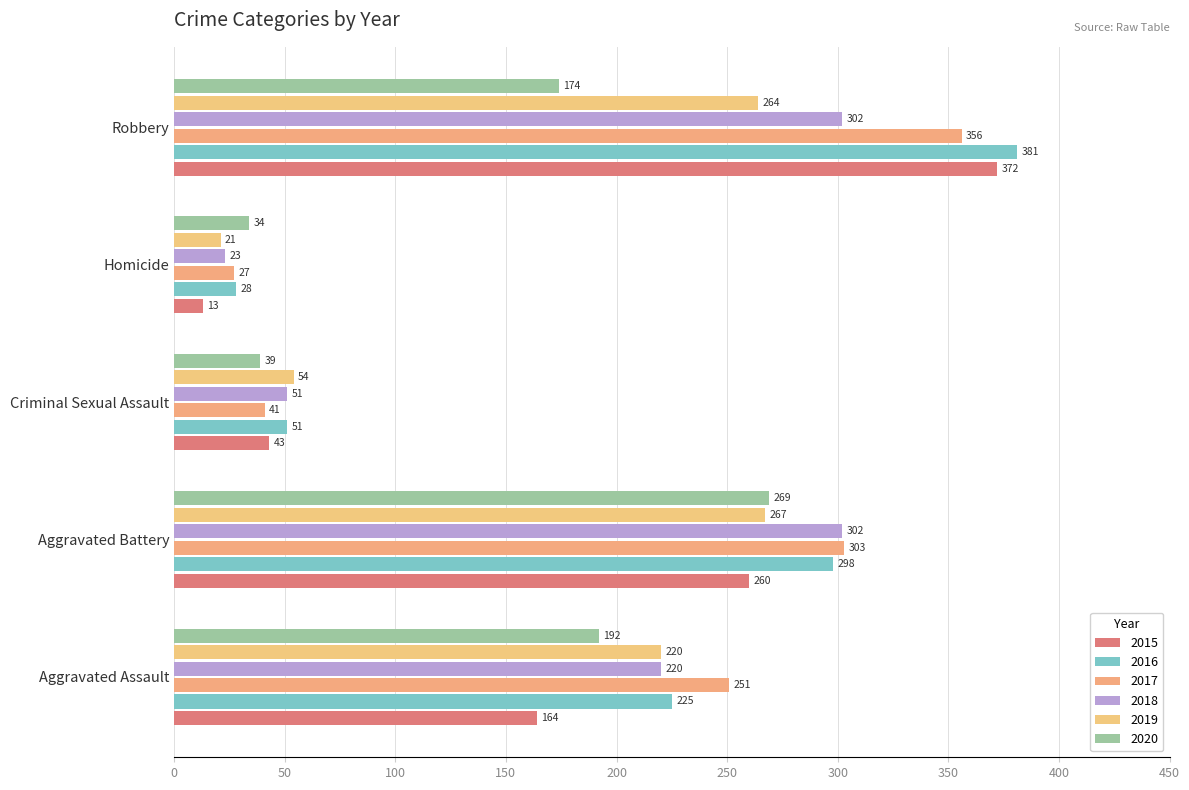

Which label corresponds to the smallest value in the chart?

Homicide